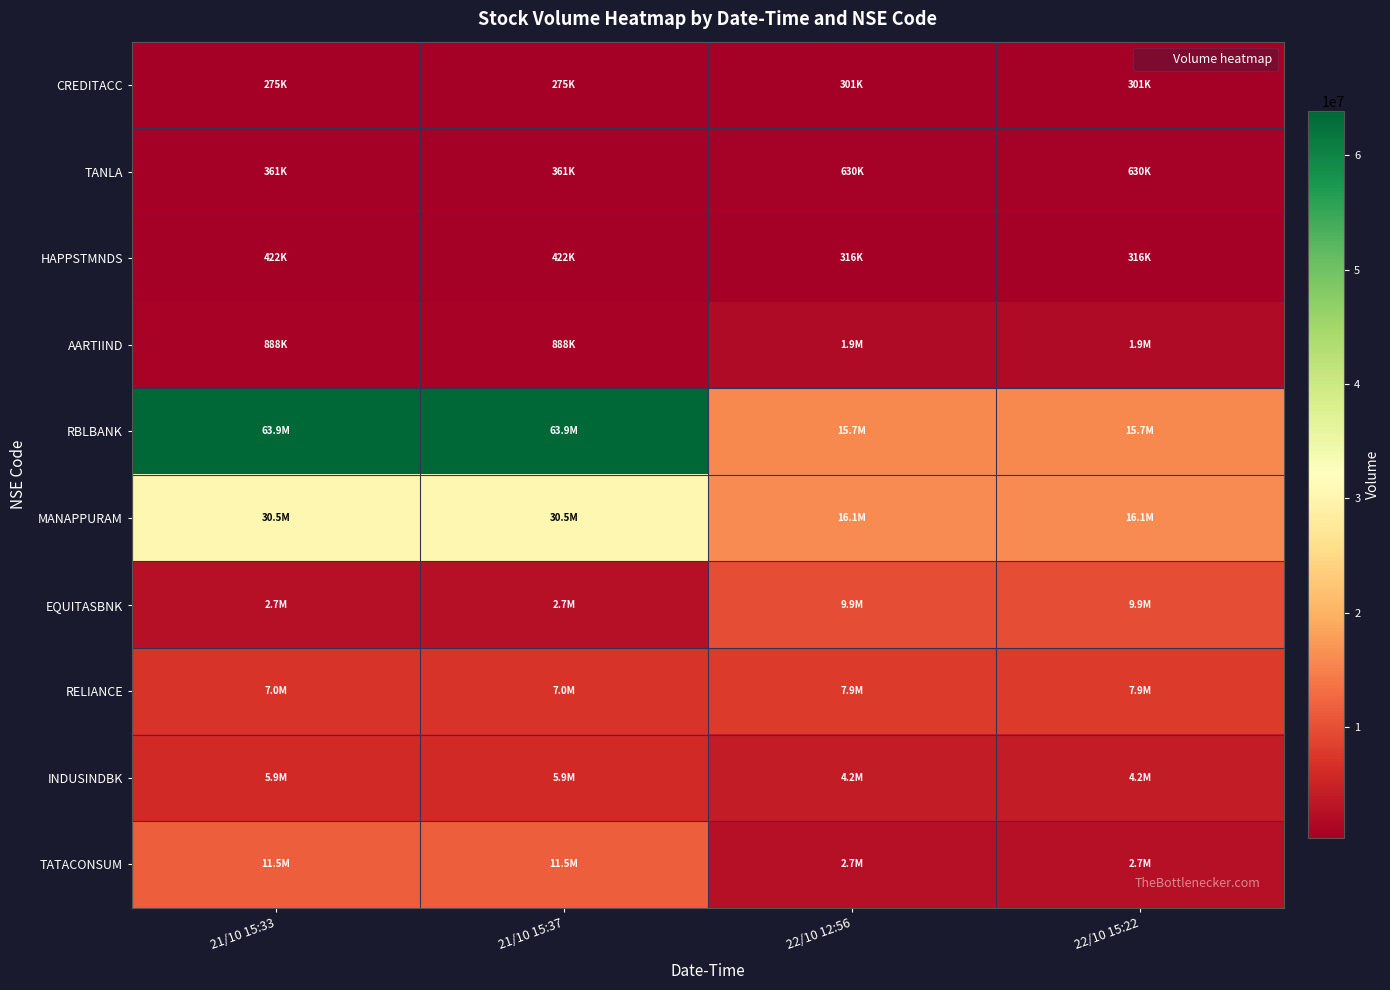

What is the spread (max minus min) of values at 22/10 12:56?

15818520